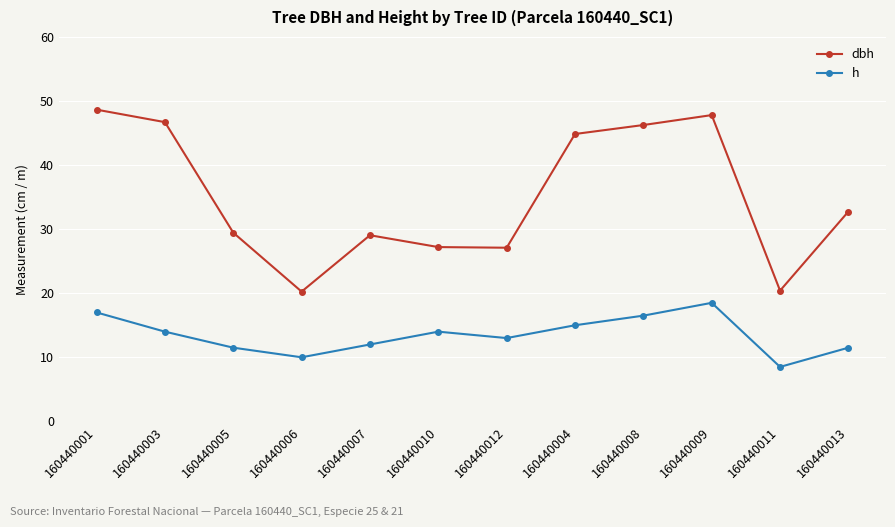

What is the difference between the highest and lowest values at 160440012?

14.1